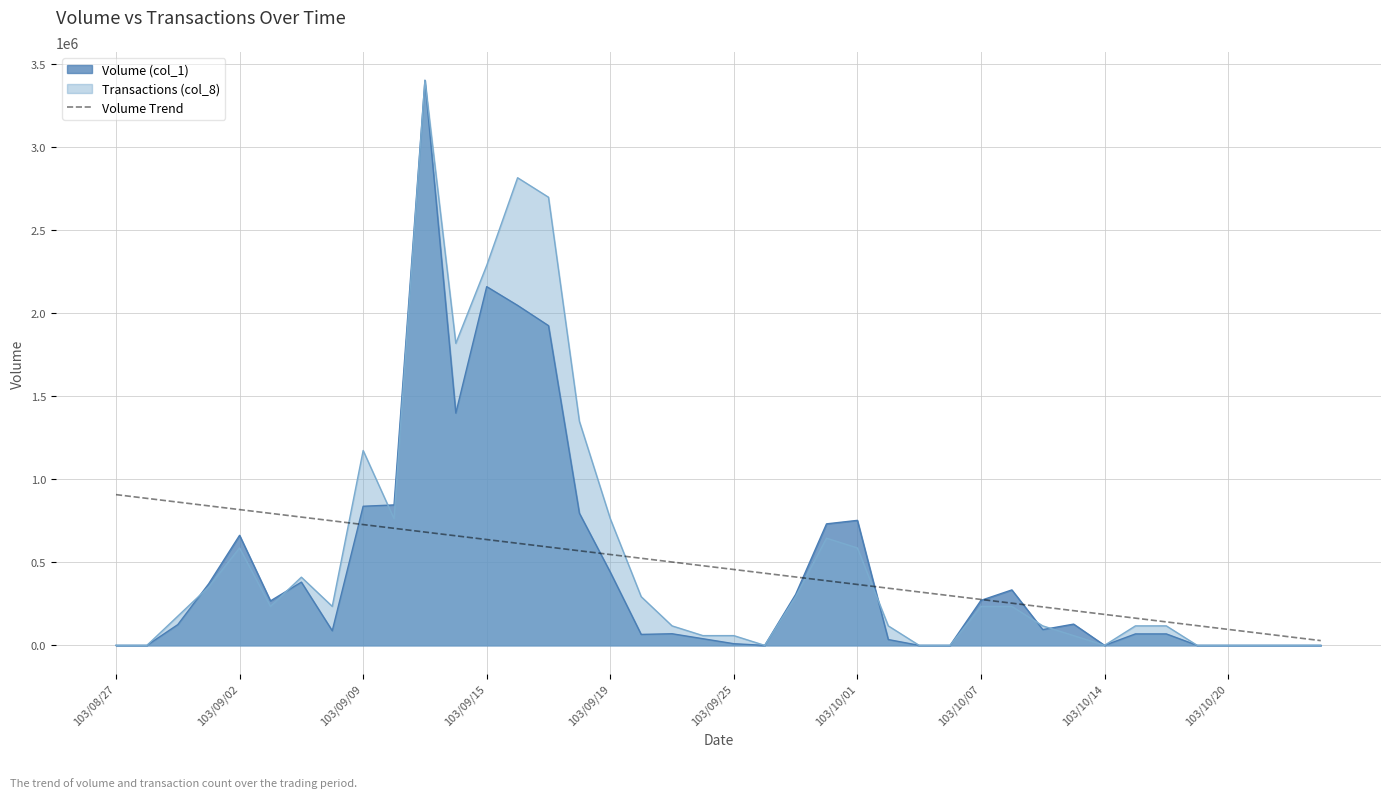

Between 27 and 10, which is larger?

10